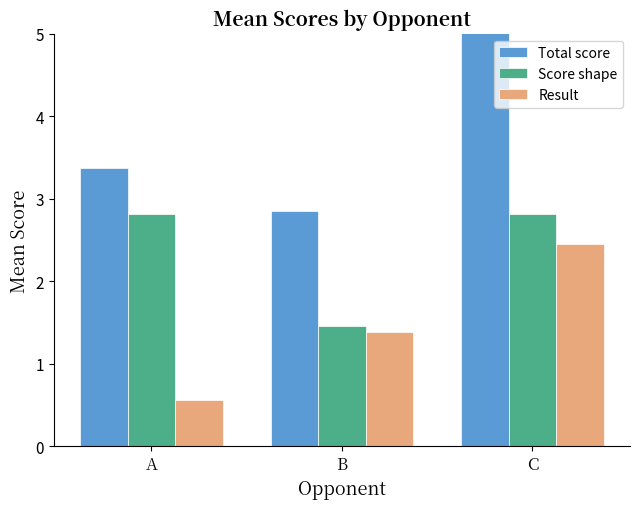

List the series in order of their overall mean, highest first.

Total score, Score shape, Result